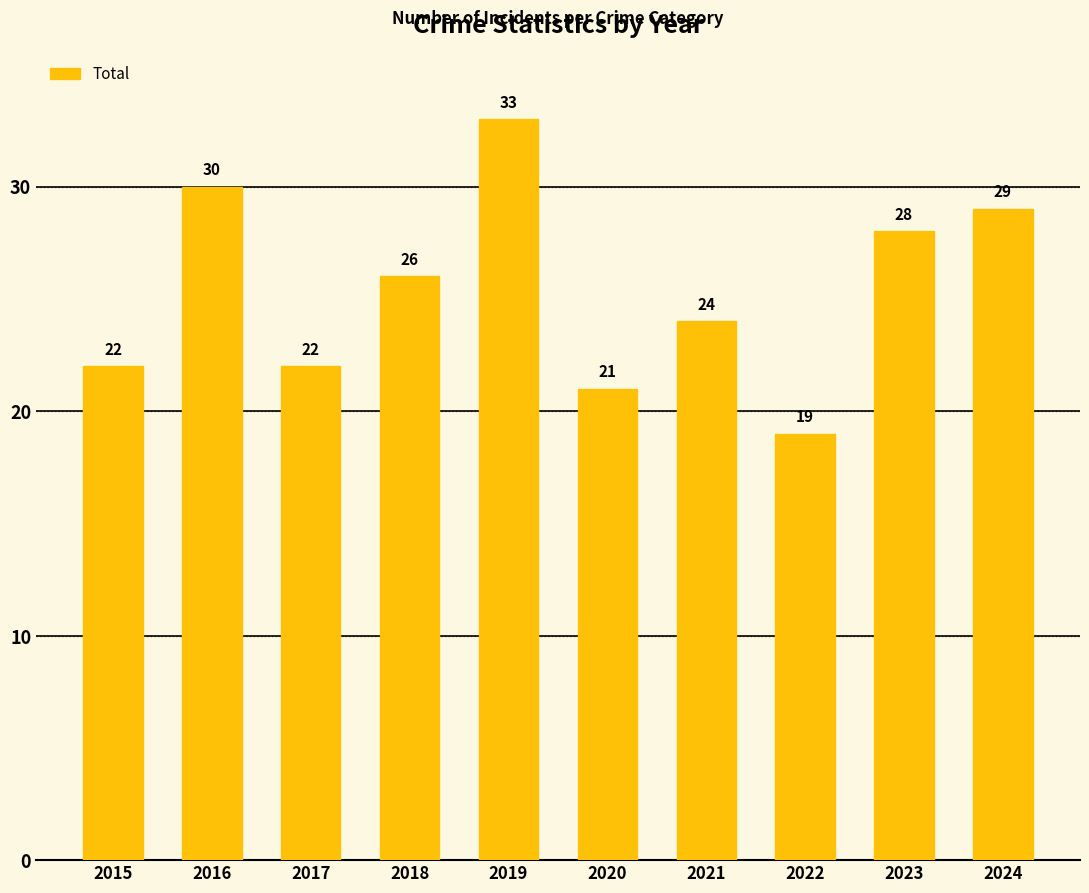

What is the change in value from 2019 to 2022?

-14